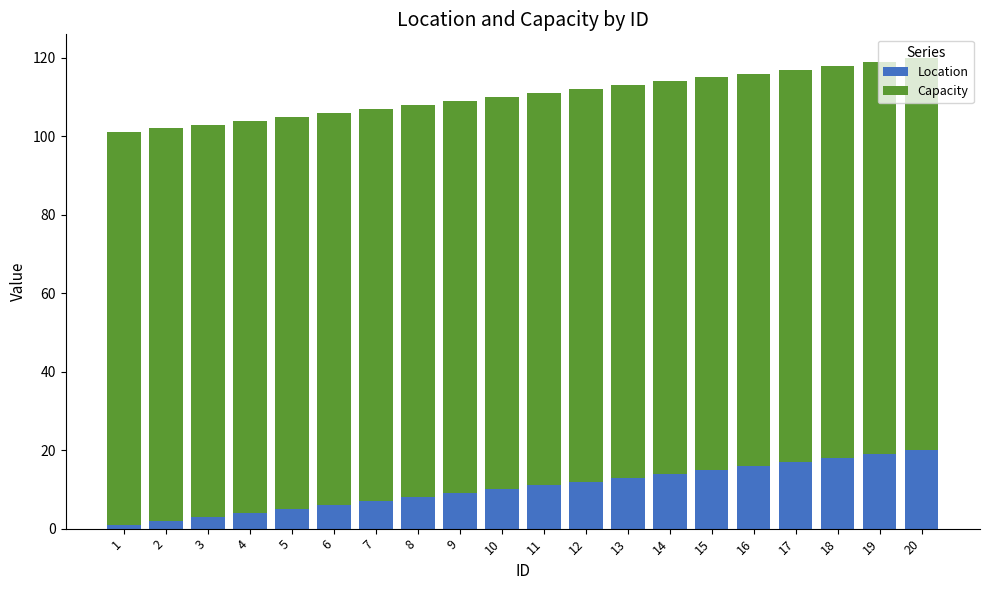

What is the sum of all Location values?

210